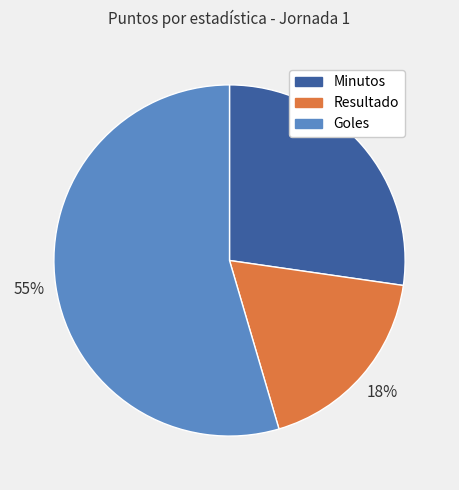

How many segments does this pie chart have?

3